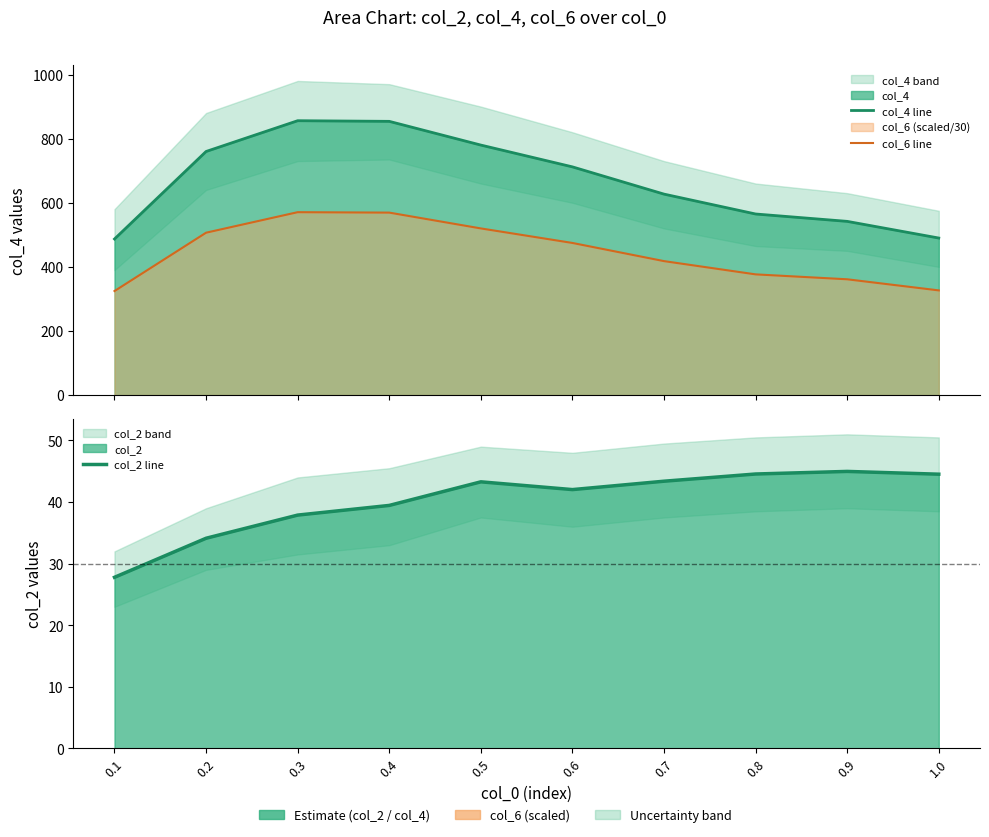

What is the sum of all col_6 line values?

4448.7